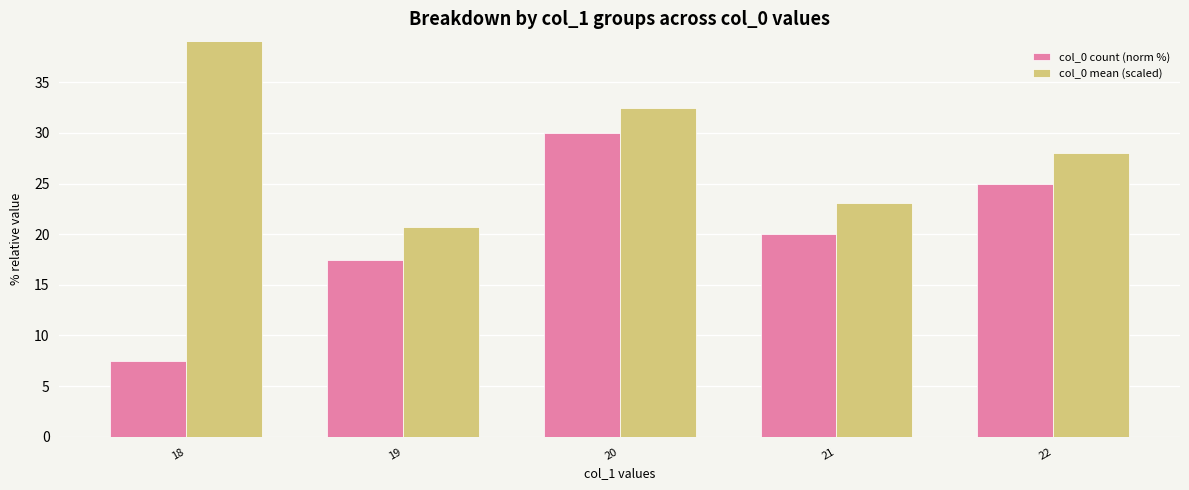

At which label does col_0 mean (scaled) reach its peak?

18